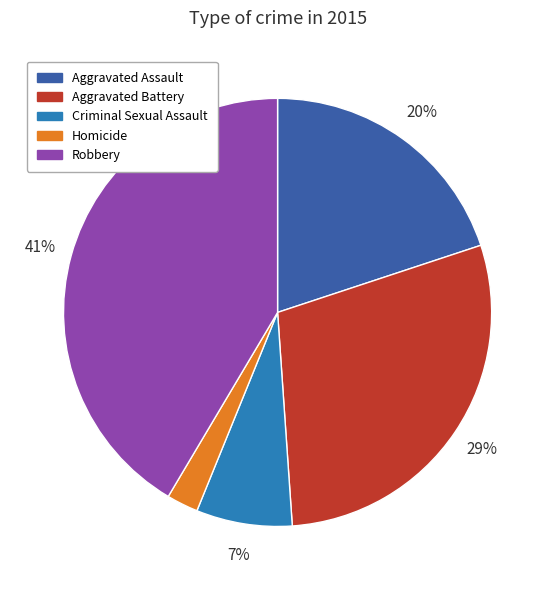

The Robbery slice represents 56% of the pie. True or false?

False